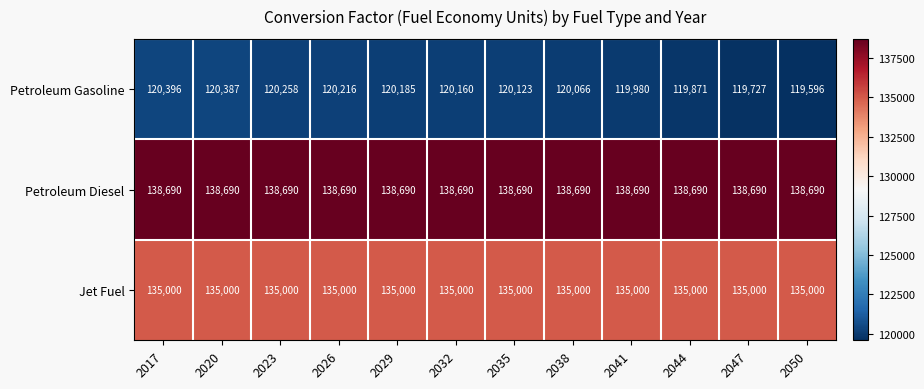

Which series changed the most between 2029 and 2044?

Petroleum Gasoline